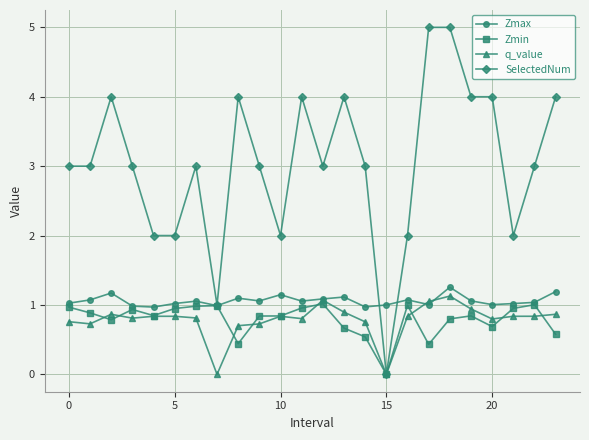

What is the highest value of the Zmax series?

1.3